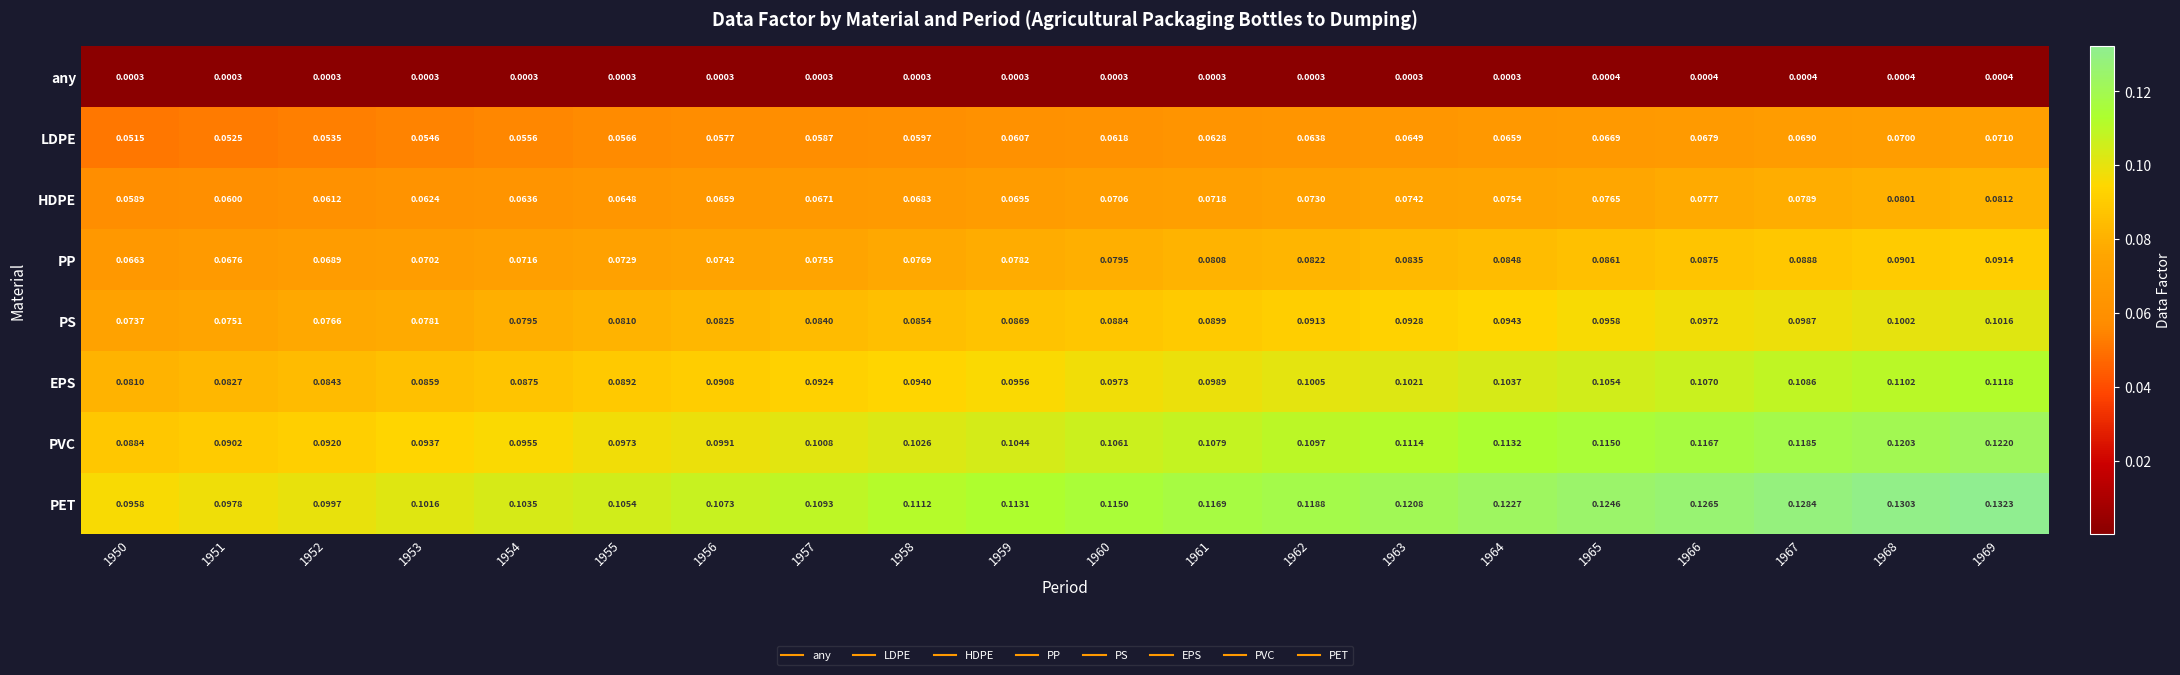

Which series has the largest total across all categories?

PET